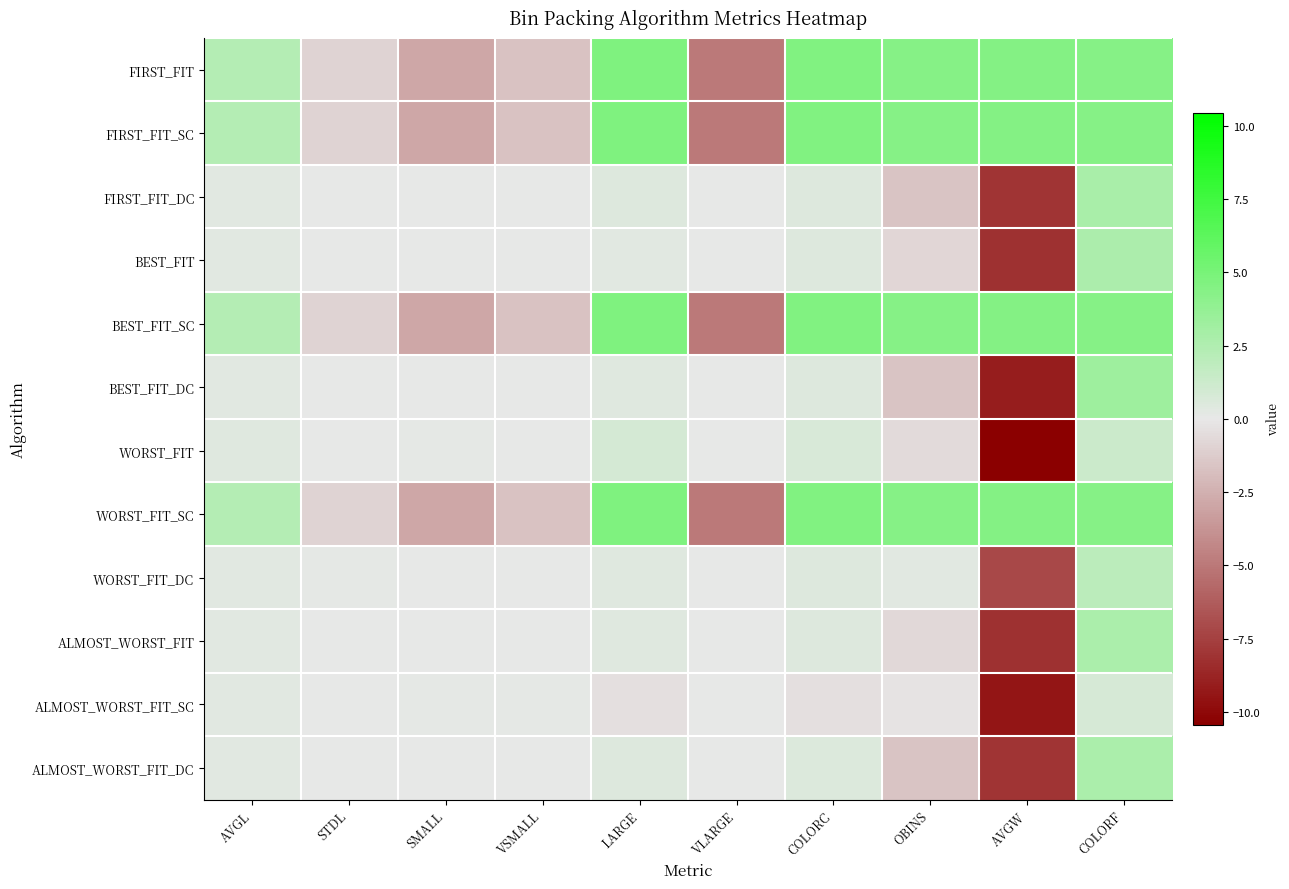

Count the number of categories in the chart.

10